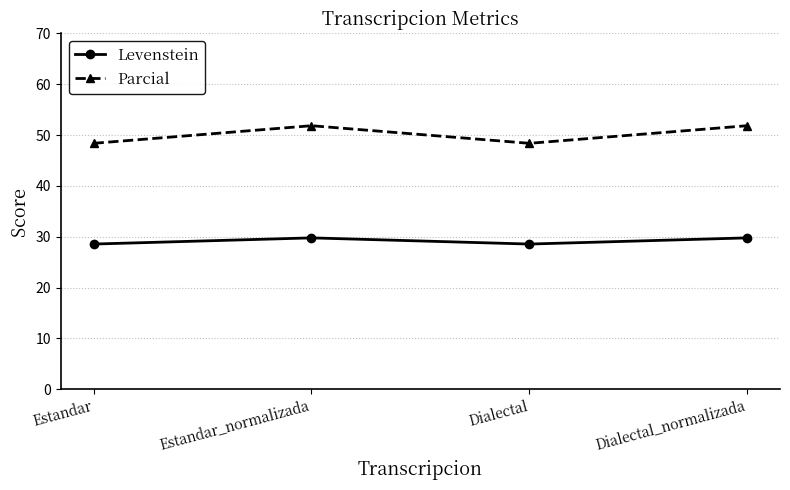

Reading left to right, extract all data points from this chart.

Levenstein: Estandar=28.6	Estandar_normalizada=29.8	Dialectal=28.6	Dialectal_normalizada=29.8
Parcial: Estandar=48.4	Estandar_normalizada=51.9	Dialectal=48.4	Dialectal_normalizada=51.9